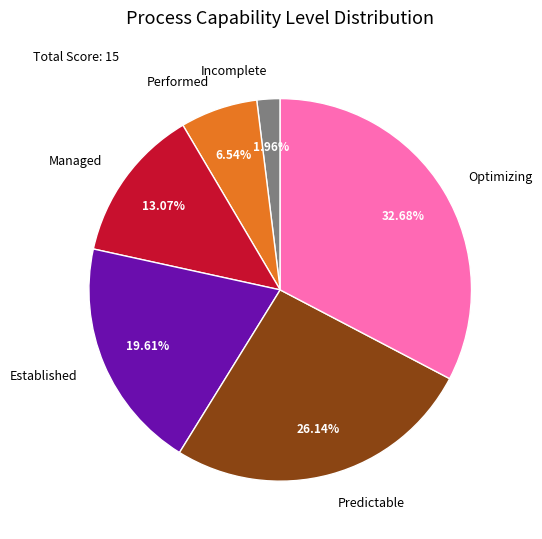

To the nearest percent, what is the average slice percentage?

17%